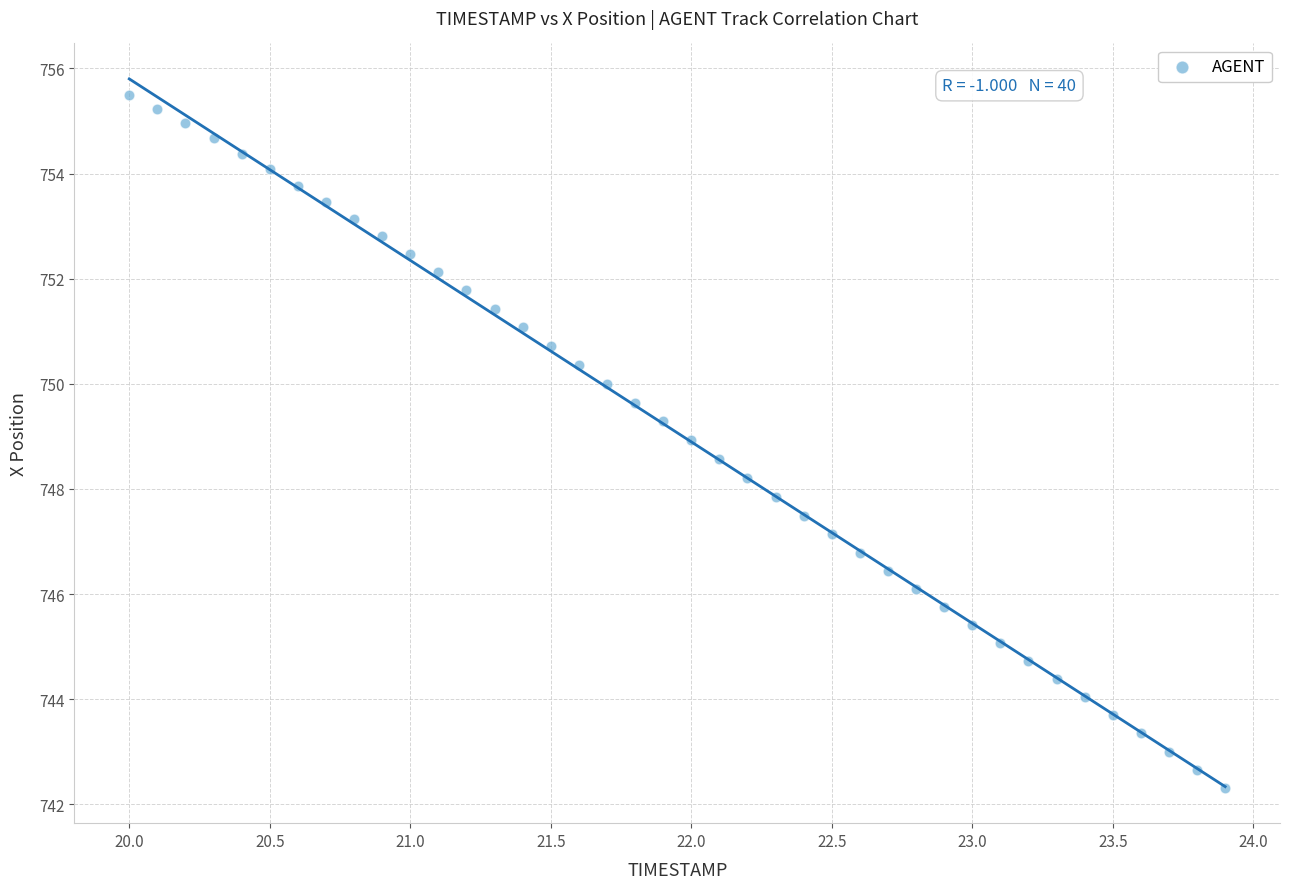

What is the range of Y values (max minus min)?

13.2